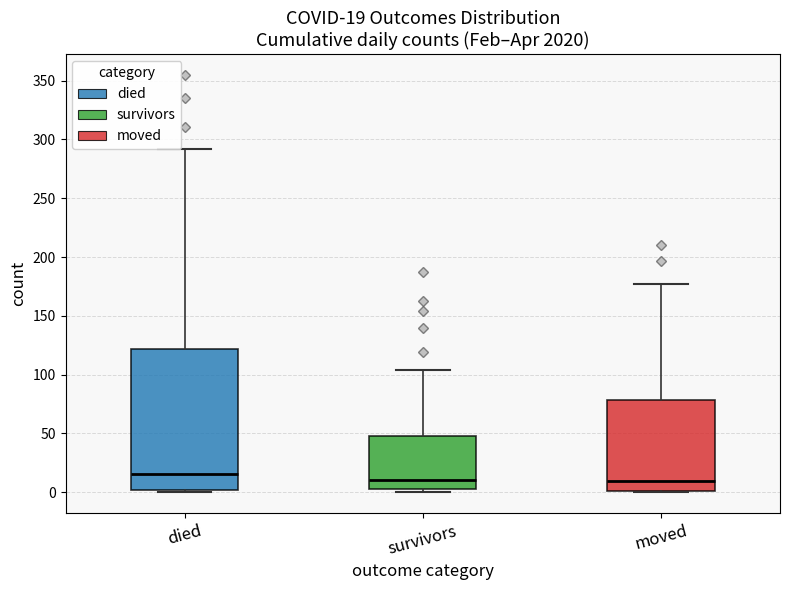

Which box is the tallest, from its lower edge to its upper edge?

died